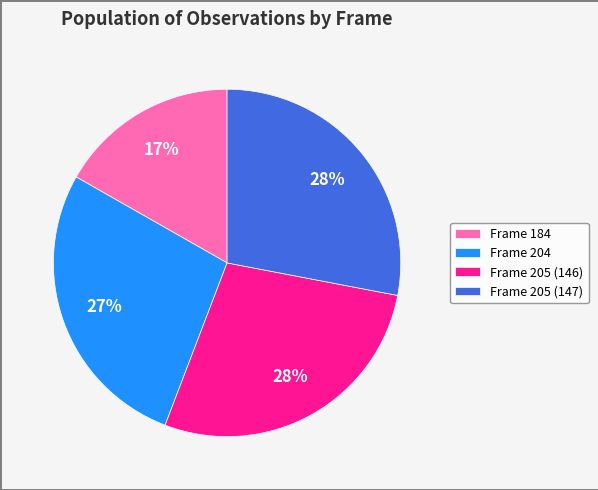

Is there any slice that represents more than half of the pie?

No